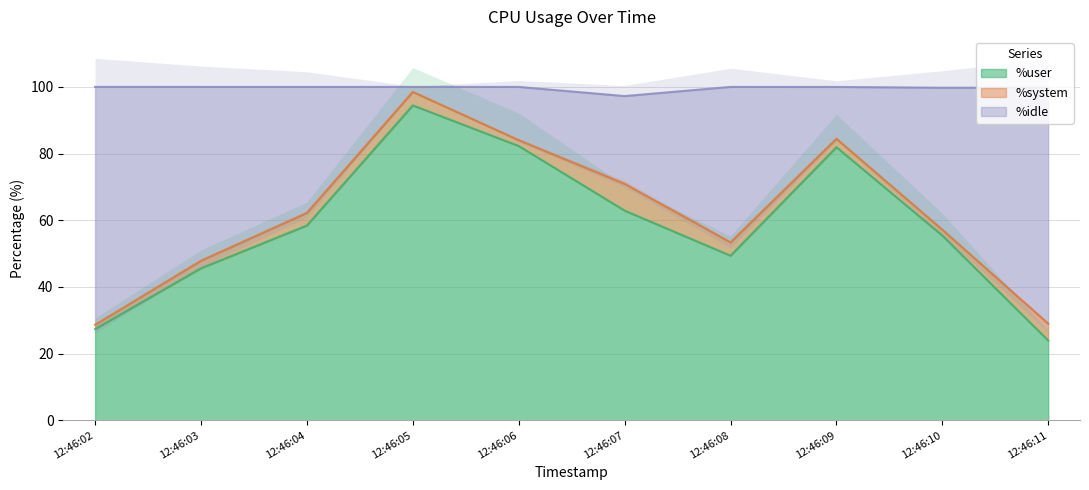

True or false: %idle and %user intersect in this chart.

False